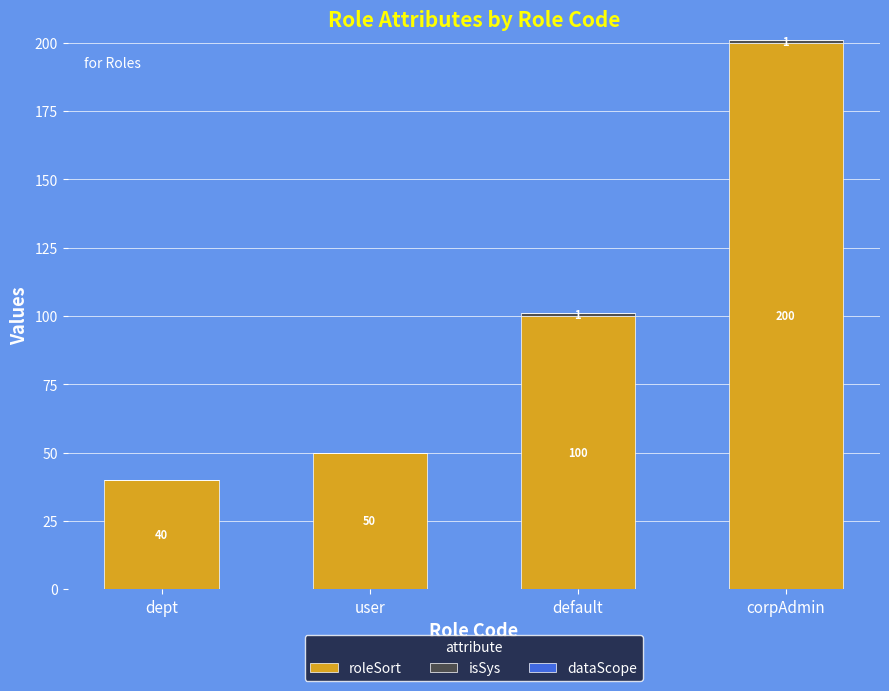

At which category is the sum across all series the highest?

corpAdmin